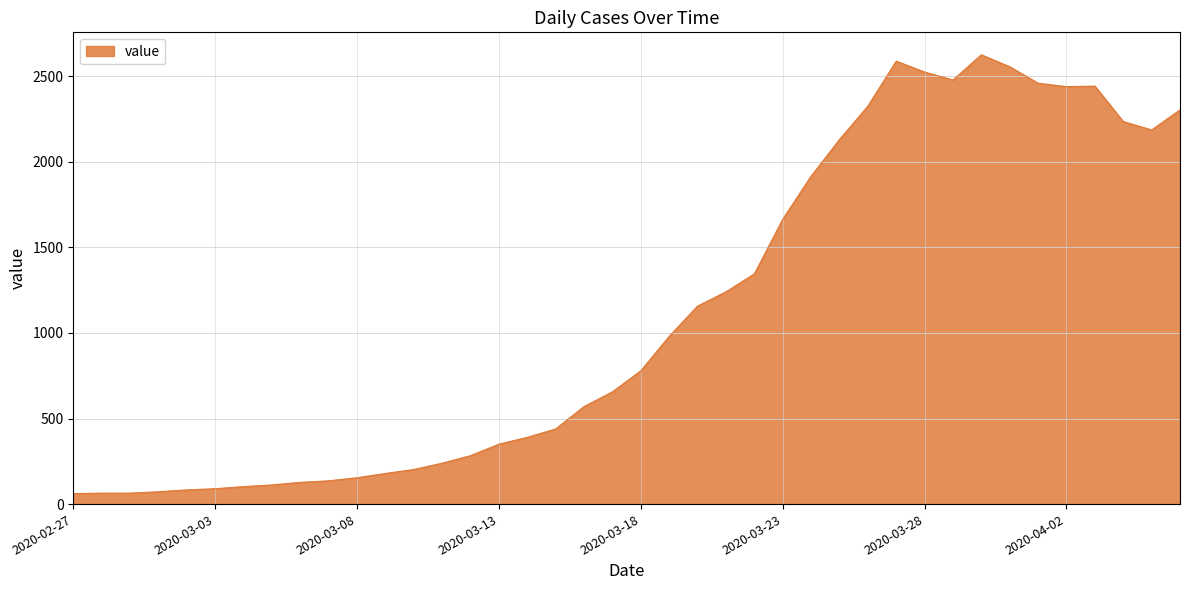

What is the minimum value shown in the chart?

61